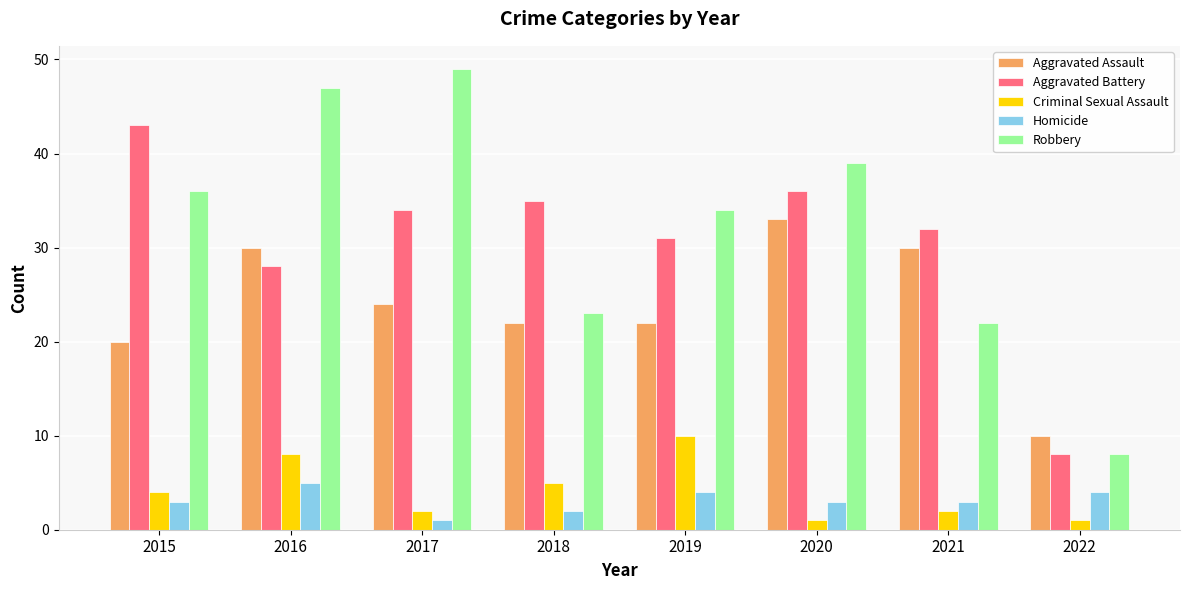

How many categories are shown in the chart?

8